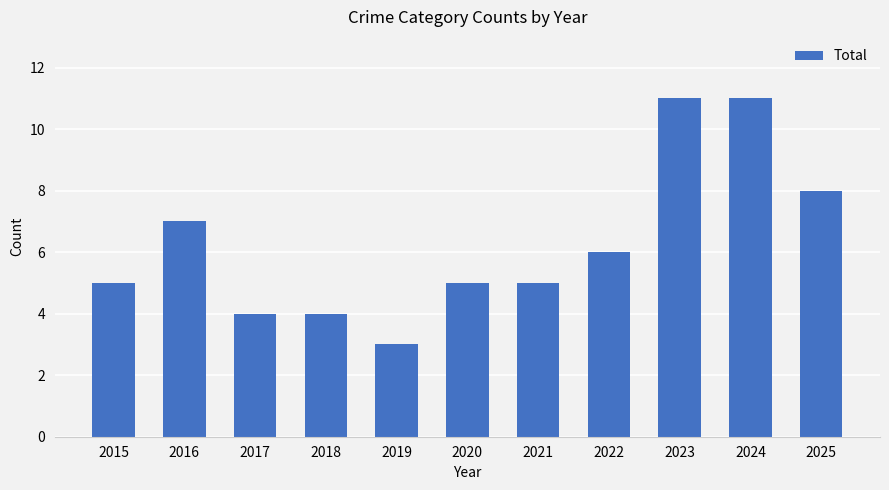

True or false: the data shows 1 at 2017.

False